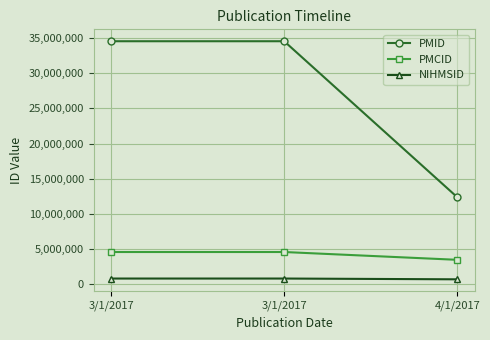

What is the total value across all series at 4/1/2017?

16477809